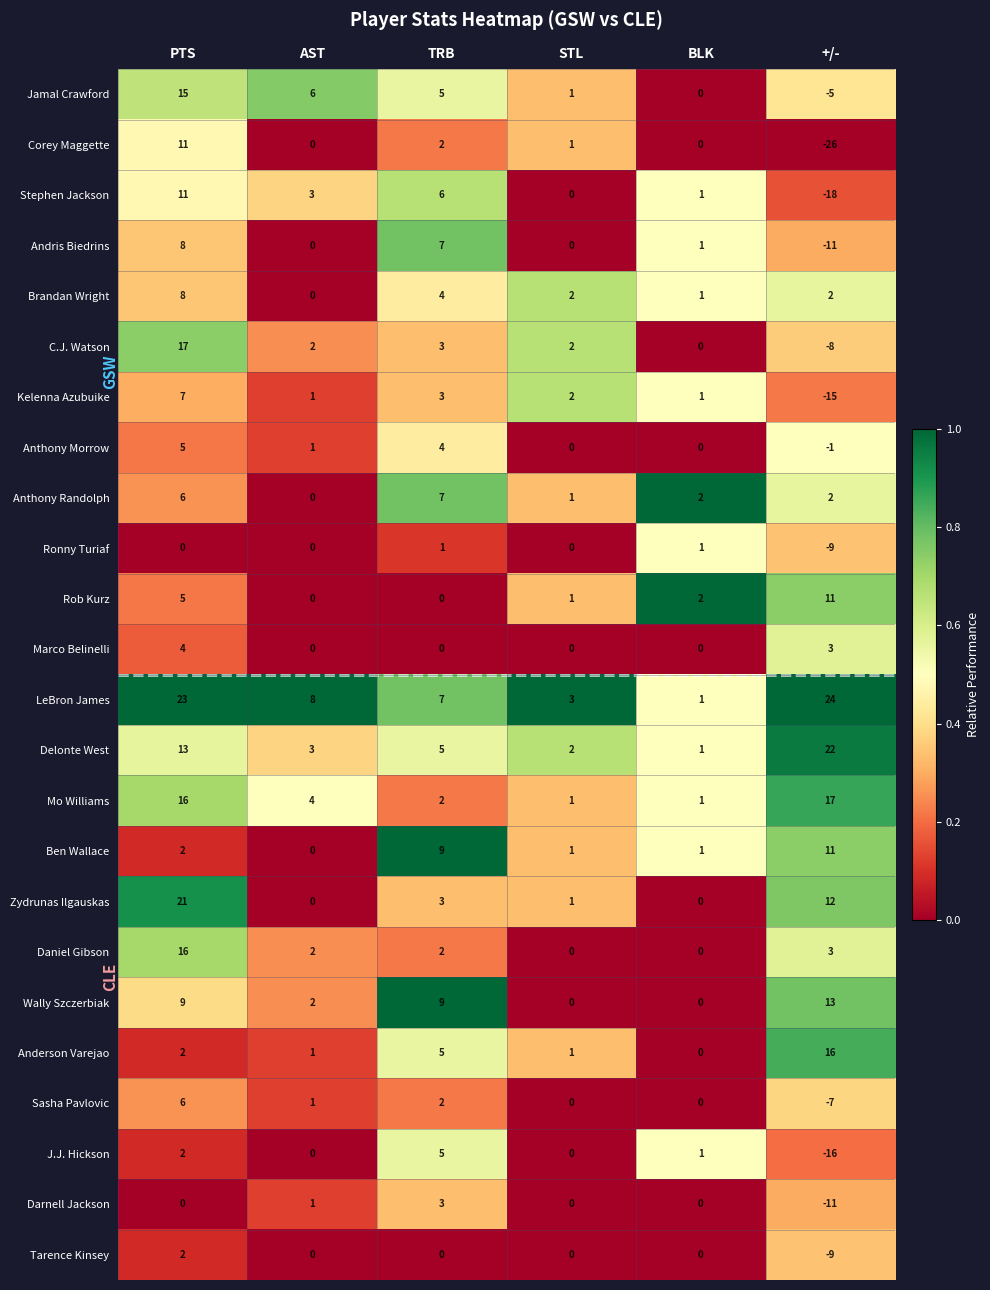

How many distinct data groups are displayed?

24